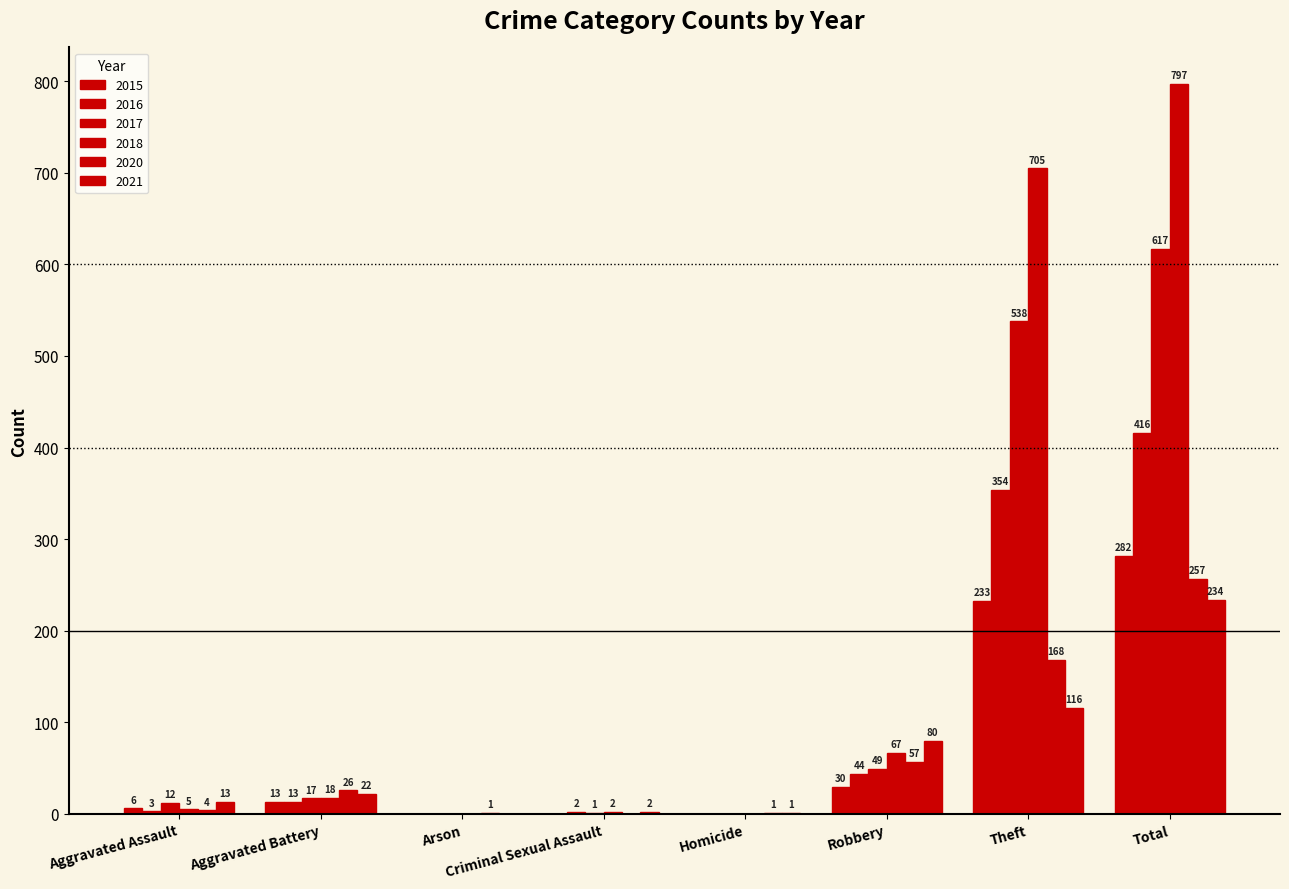

How many positive values does the 2017 series have?

6